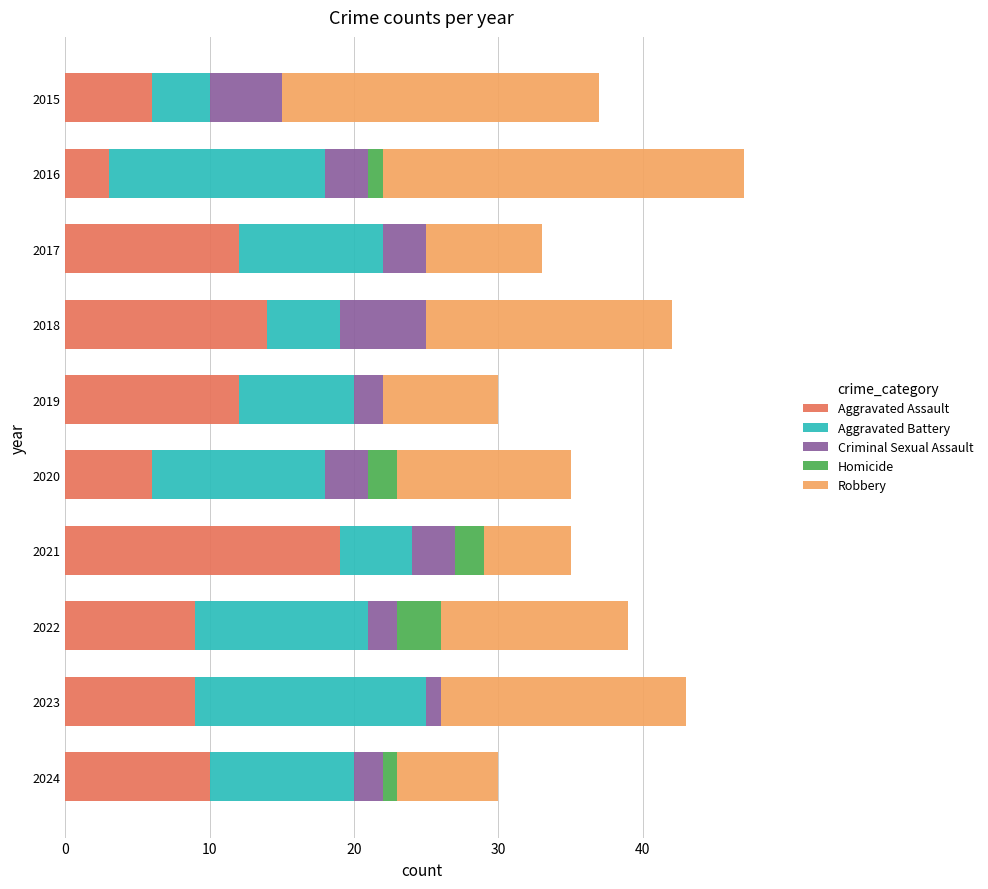

What is the sum of all Aggravated Assault values?

100